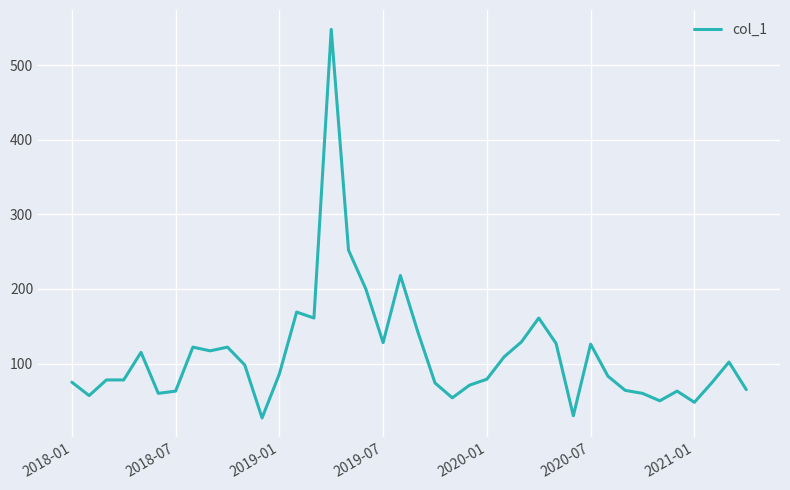

What is the difference between the maximum and minimum values?

521